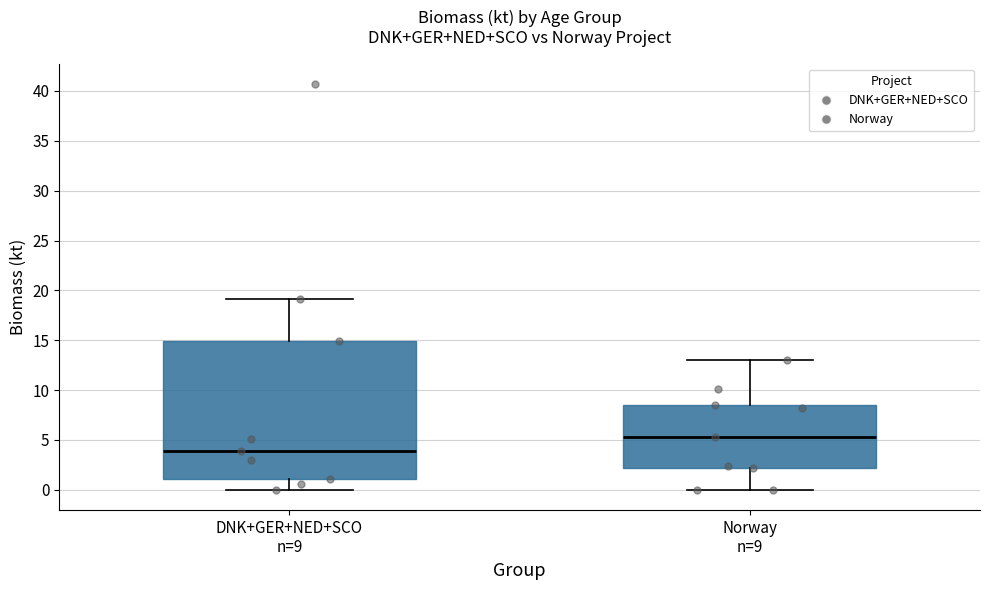

Which box has the lowest median line?

DNK+GER+NED+SCO n=9